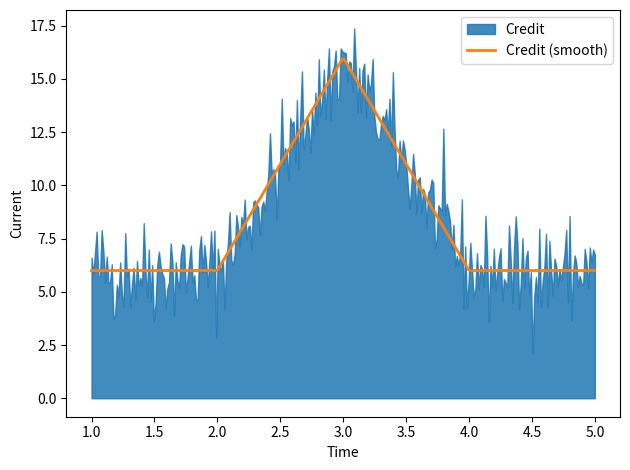

What is the highest value of the Credit (smooth) series?

15.9